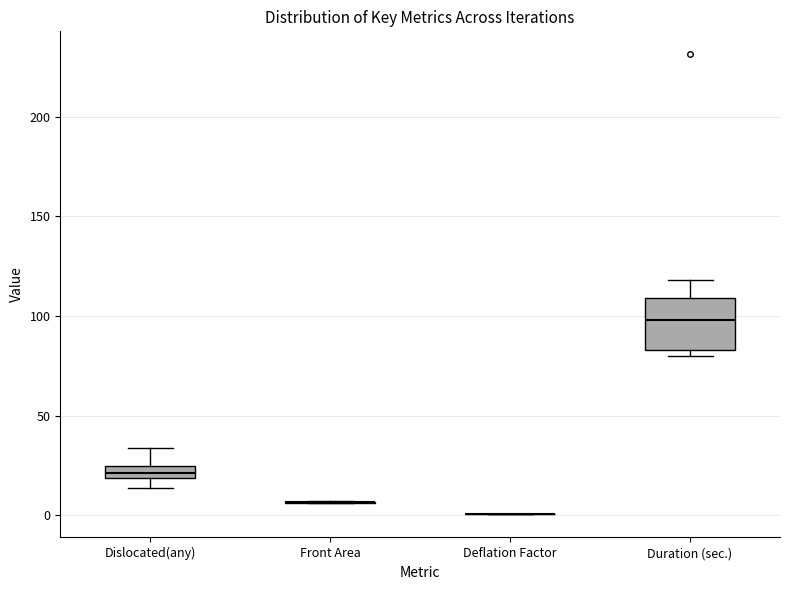

Which box is the tallest, from its lower edge to its upper edge?

Duration (sec.)